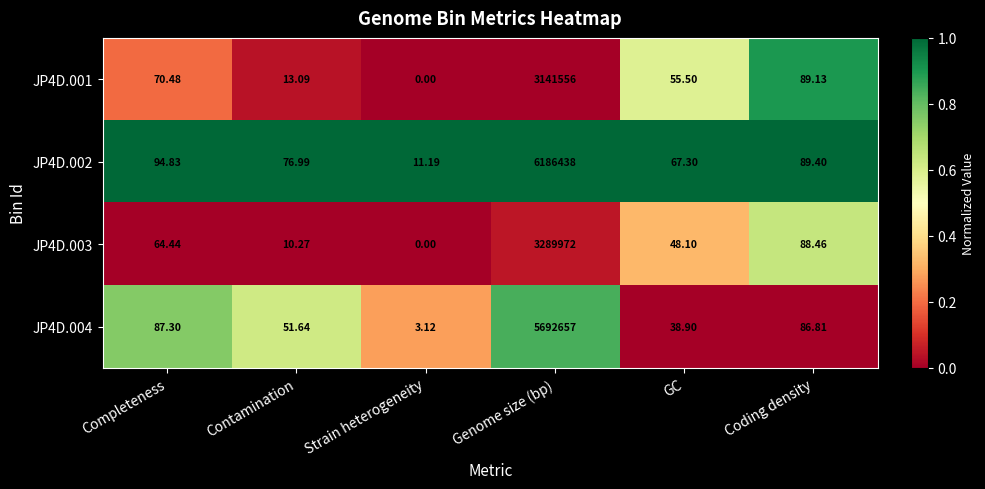

Where does the JP4D.001 series first go above 70?

Completeness